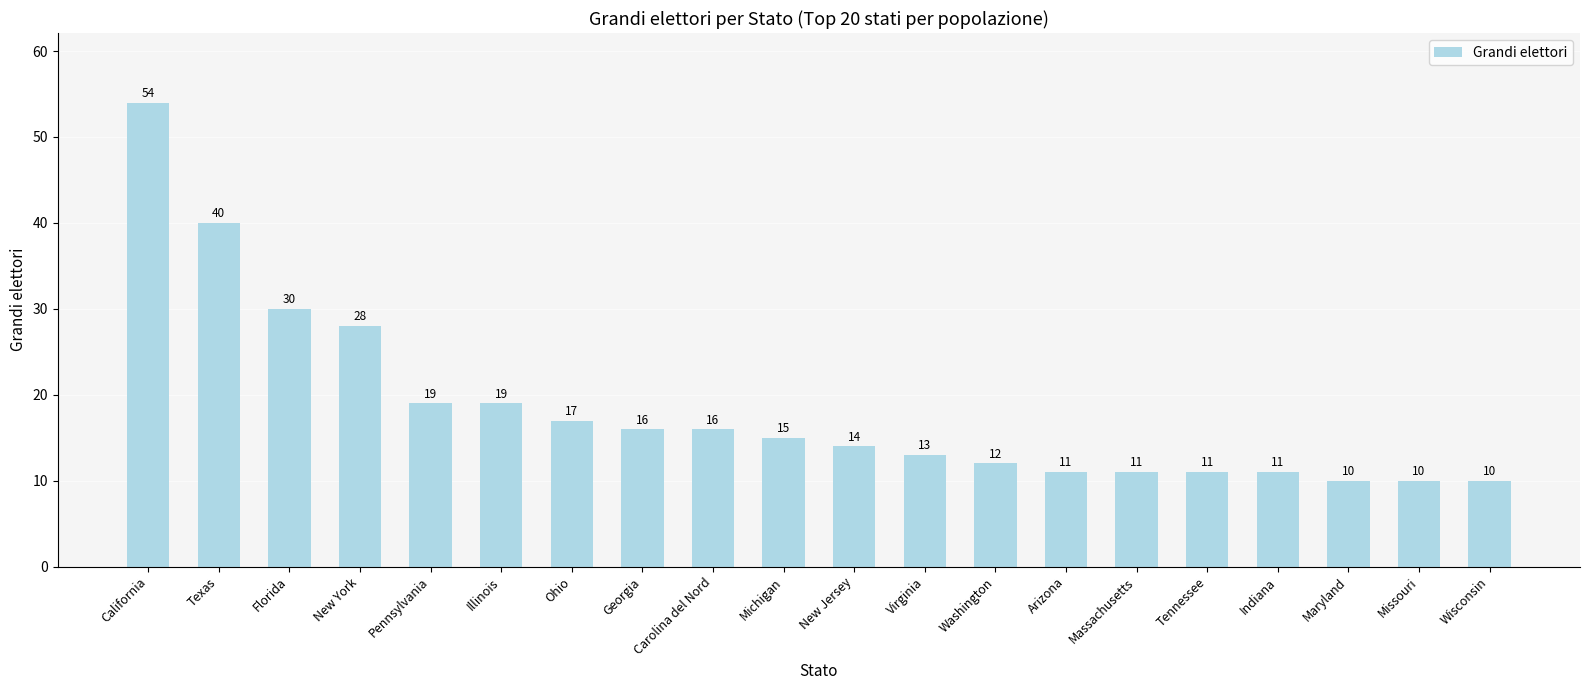

Where does the data first go above 15?

California